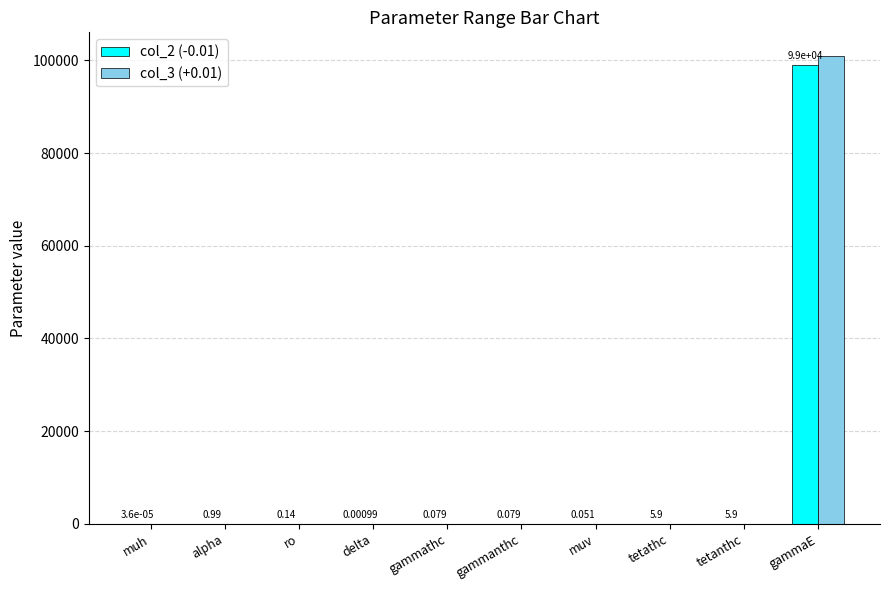

Does the chart contain stacked bars?

No